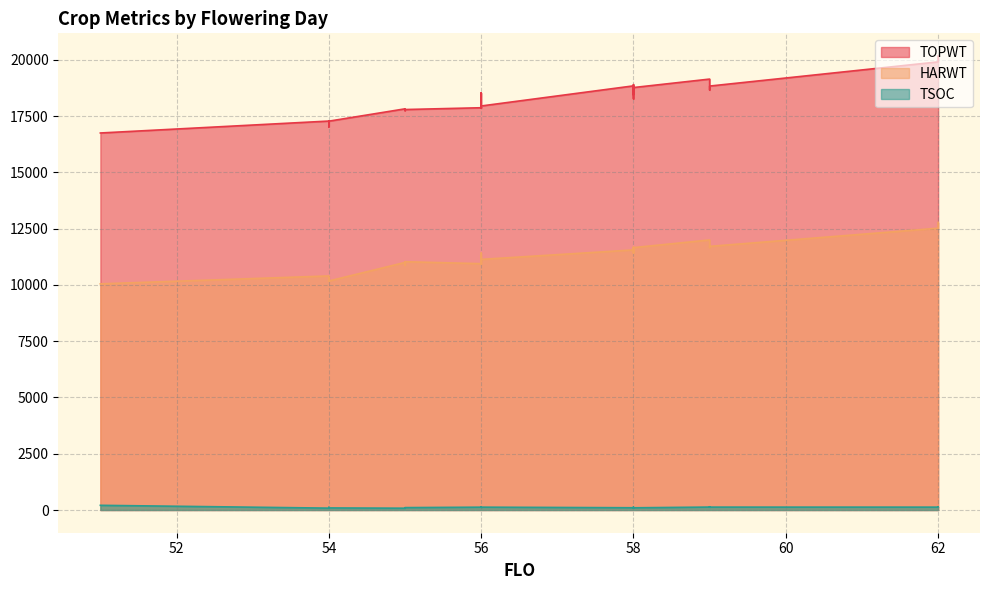

What is the label of the 20th point from the left?

59